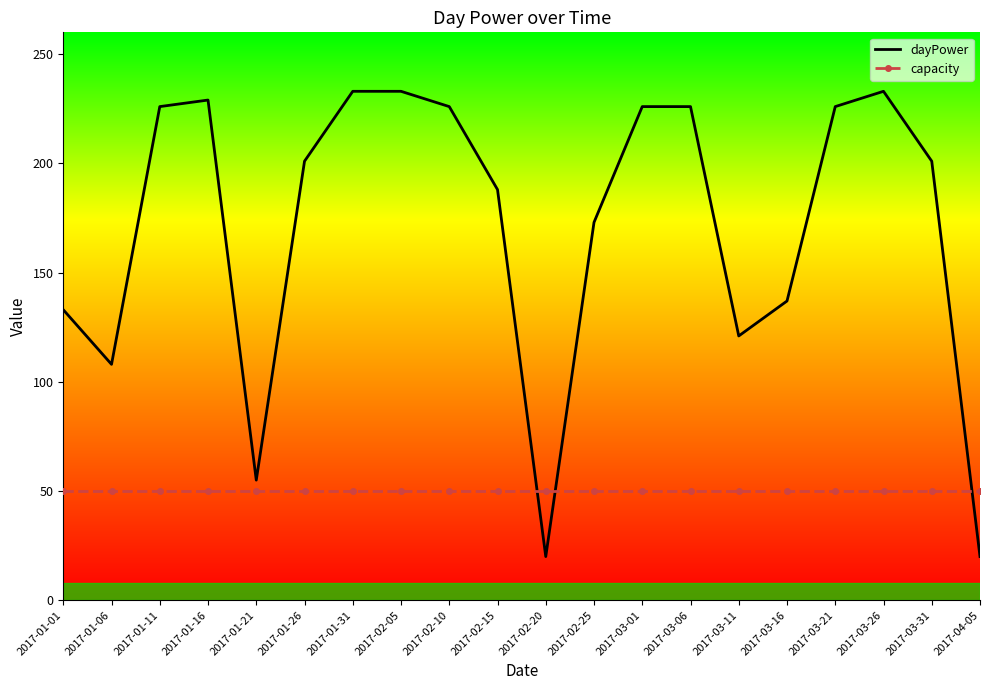

Is it true that capacity equals 75 at 2017-01-16?

False